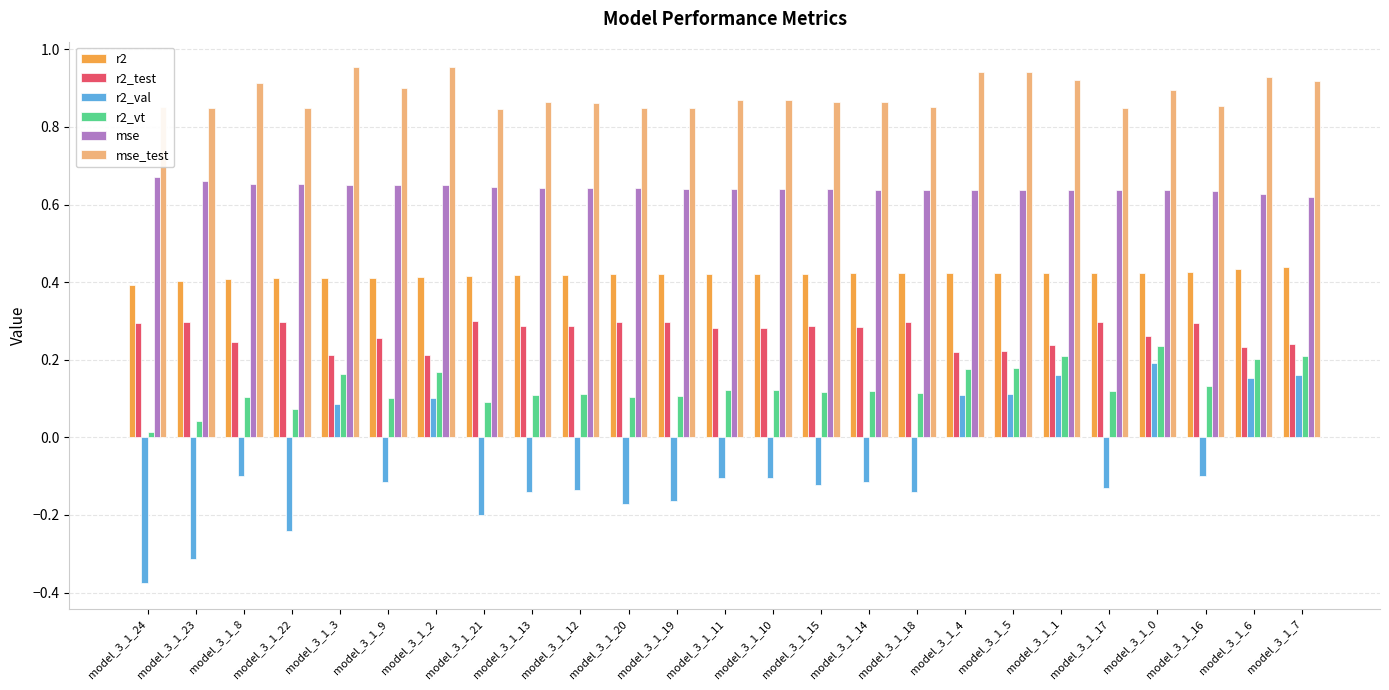

At how many categories does at least one series exceed 0?

25